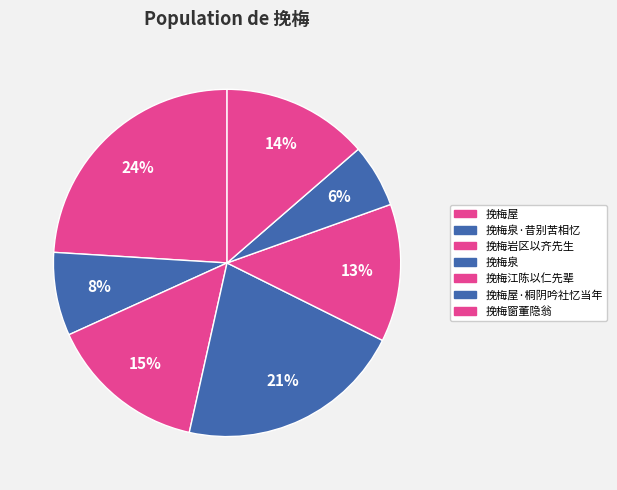

Between 挽梅屋 and 挽梅泉, which is larger?

挽梅屋